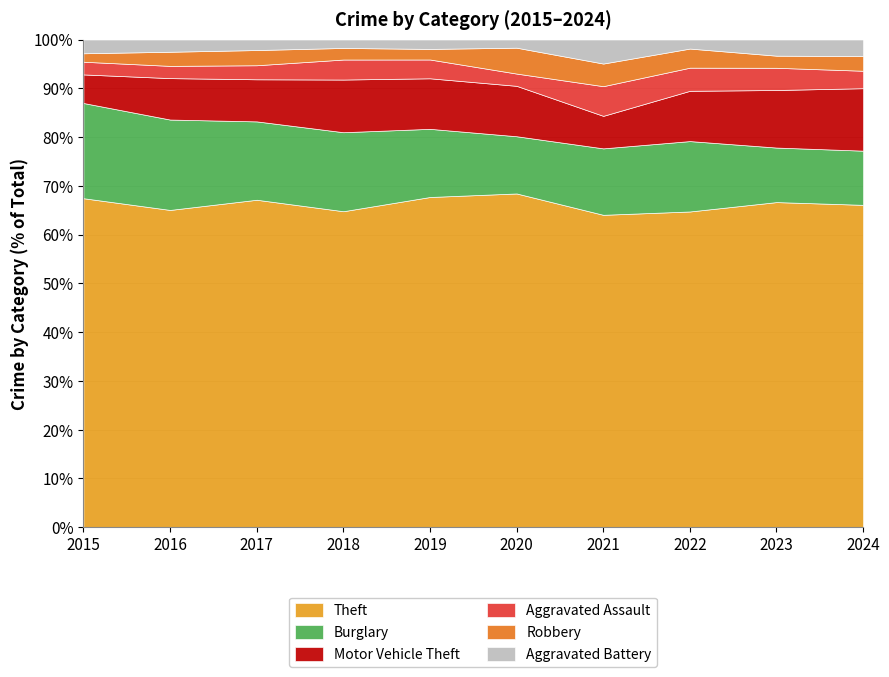

At which category does Burglary reach its first local valley?

2017